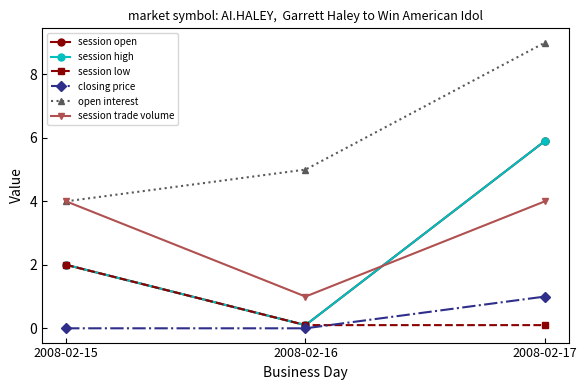

What is the total value across all series at 2008-02-17?

25.9